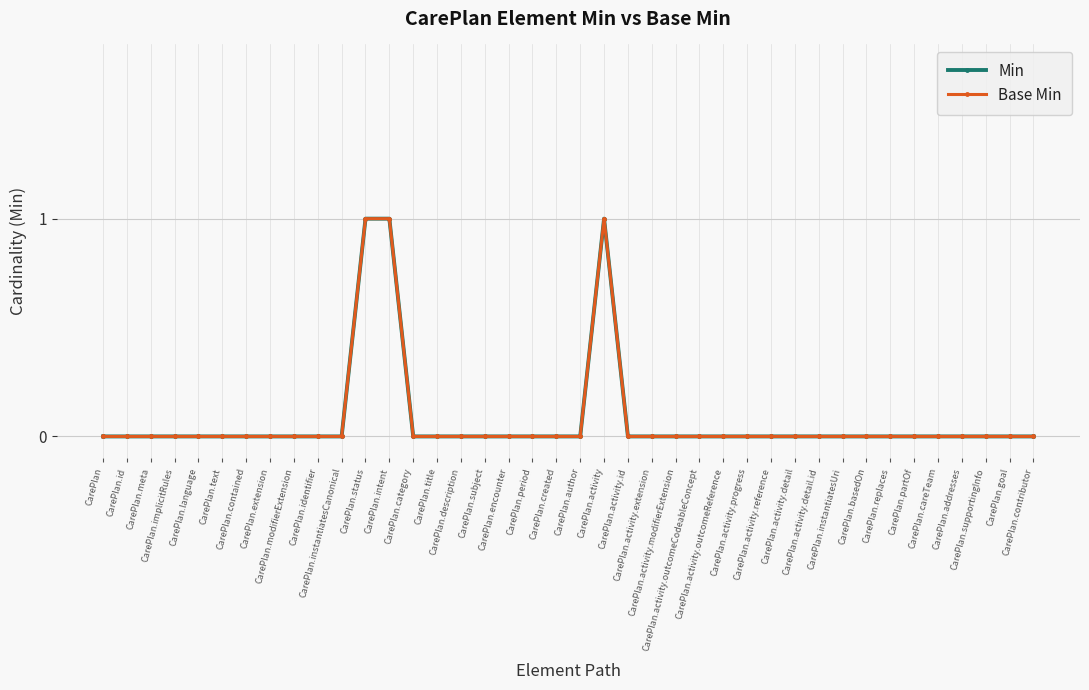

At which category is the sum across all series the highest?

CarePlan.status